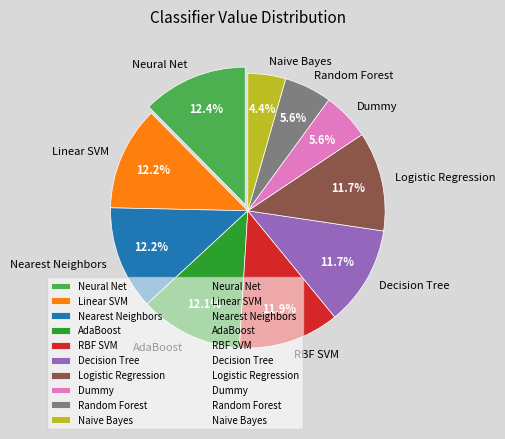

Does any single category account for the majority?

No